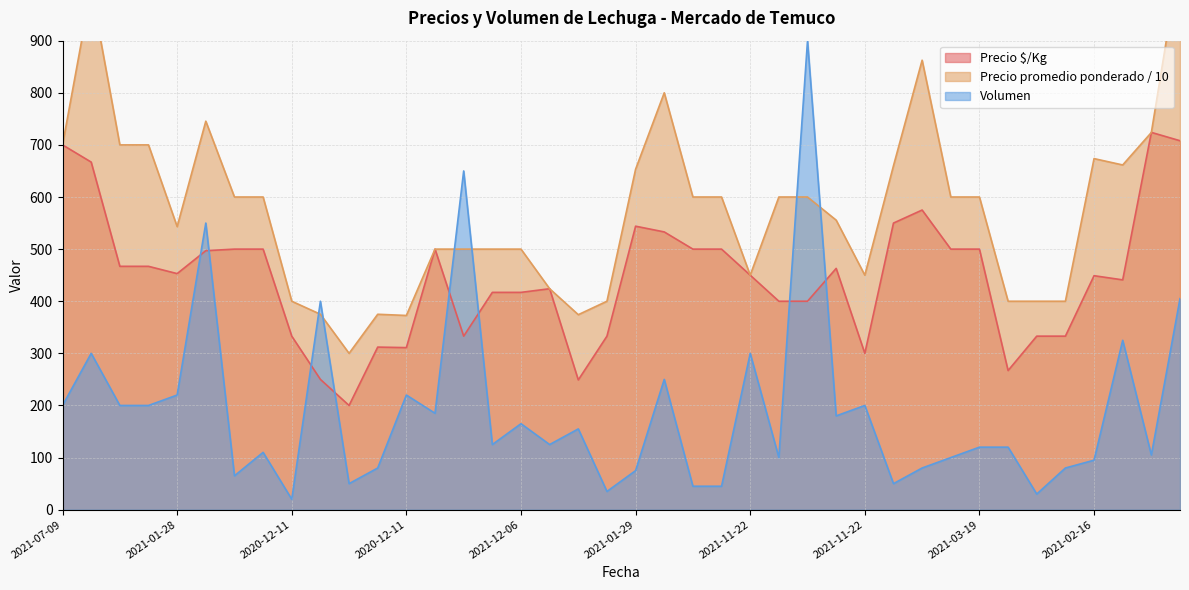

Rank the series at 2020-12-09 from lowest to highest value.

Volumen, Precio $/Kg, Precio promedio ponderado